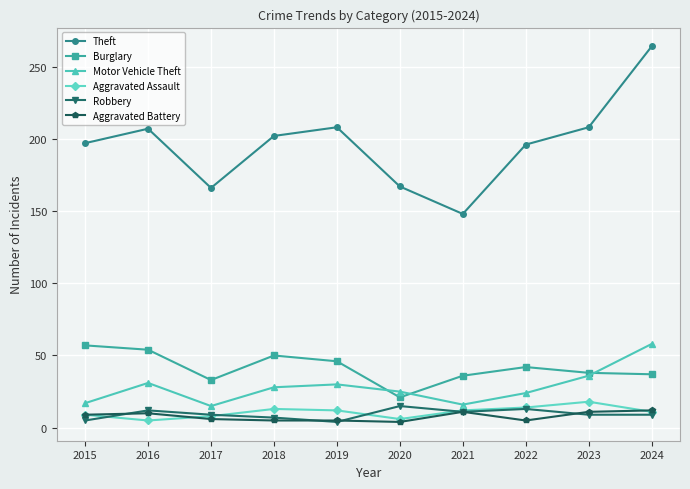

True or false: Robbery and Burglary cross at least once.

False